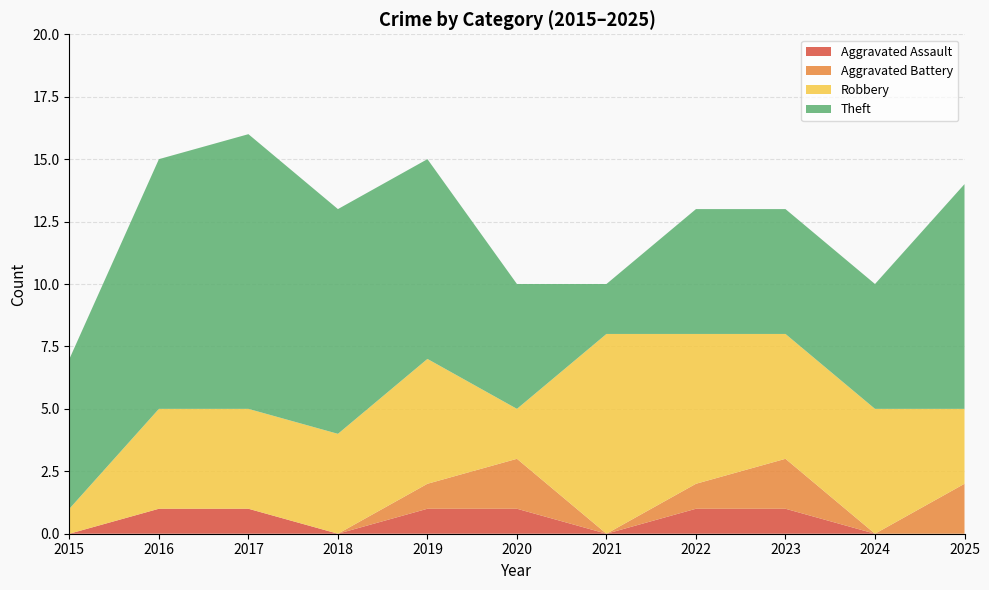

Reading left to right, extract all data points from this chart.

Aggravated Assault: 2015=0	2016=1	2017=1	2018=0	2019=1	2020=1	2021=0	2022=1	2023=1	2024=0	2025=0
Aggravated Battery: 2015=0	2016=0	2017=0	2018=0	2019=1	2020=2	2021=0	2022=1	2023=2	2024=0	2025=2
Robbery: 2015=1	2016=4	2017=4	2018=4	2019=5	2020=2	2021=8	2022=6	2023=5	2024=5	2025=3
Theft: 2015=6	2016=10	2017=11	2018=9	2019=8	2020=5	2021=2	2022=5	2023=5	2024=5	2025=9